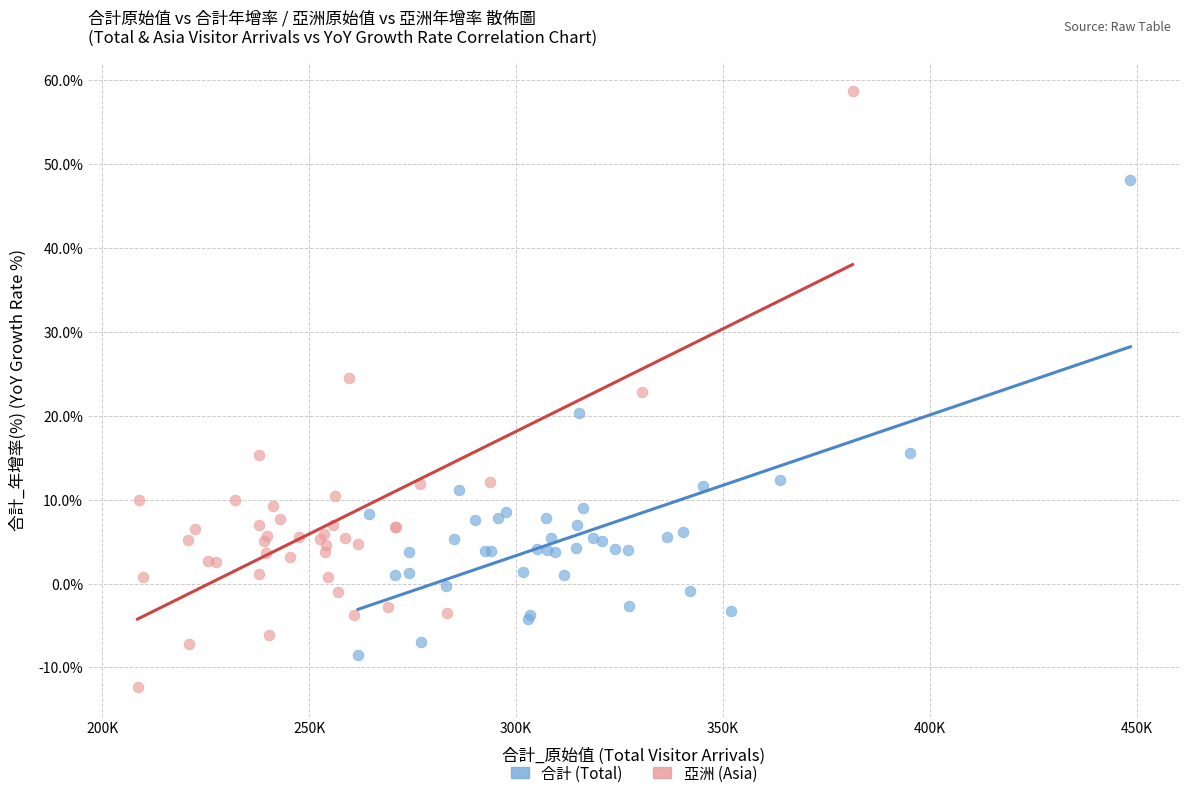

Which series has the widest spread of Y values?

亞洲 (Asia)